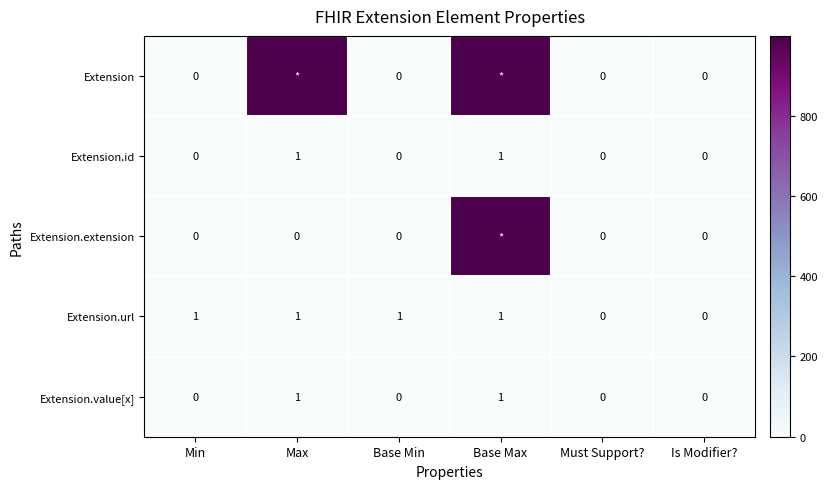

Count the Extension.url values in the range 0 to 1.

6